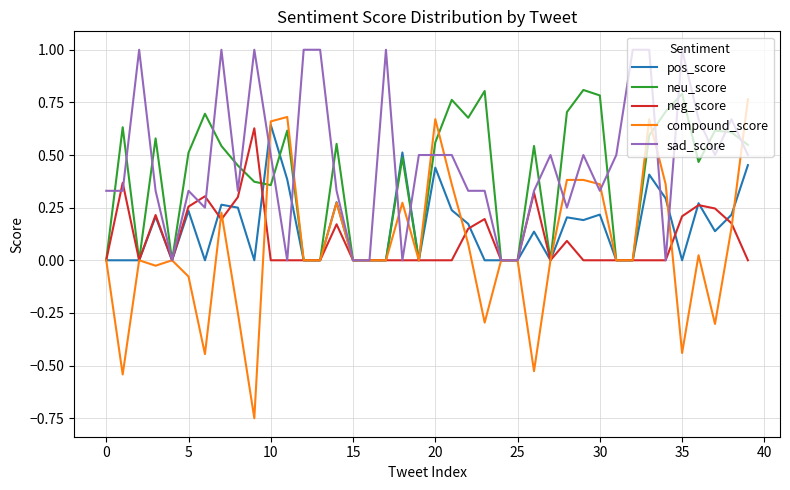

What is the greatest value displayed?

1.0